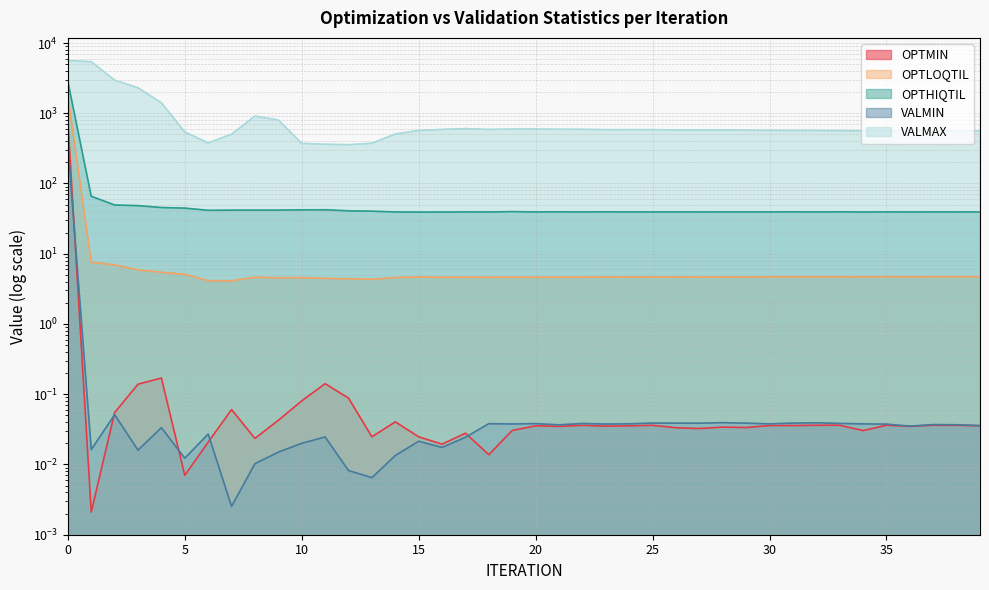

The value of OPTHIQTIL at 29 is 64.2. True or false?

False